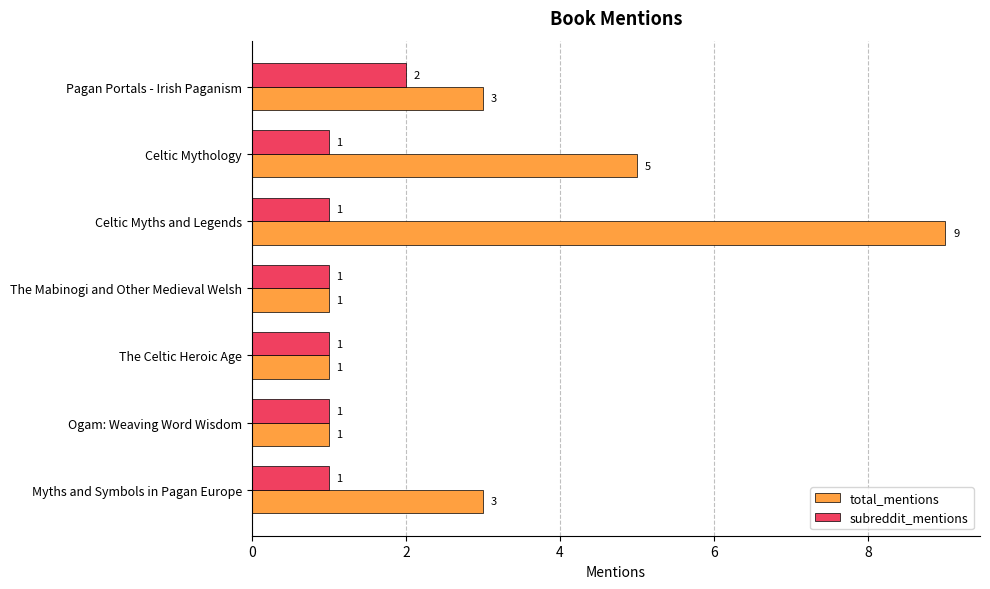

The value of subreddit_mentions at Celtic Myths and Legends is 1. True or false?

True